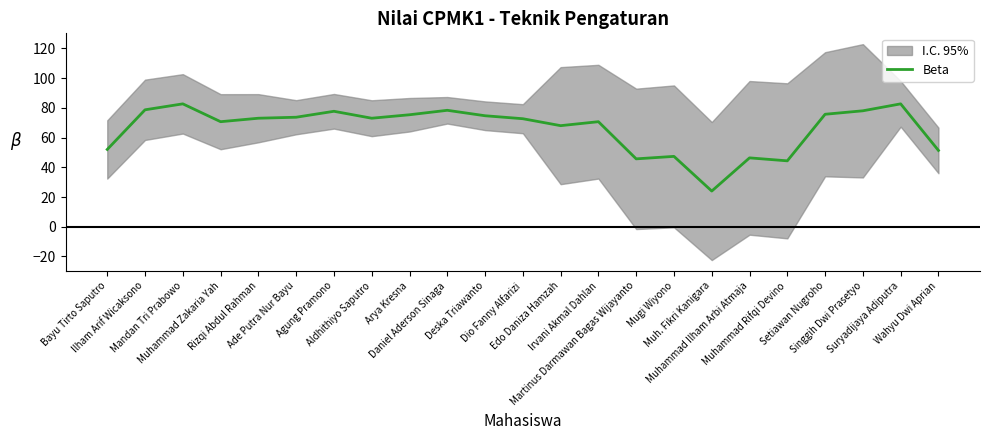

What is the highest value of the Beta series?

82.7